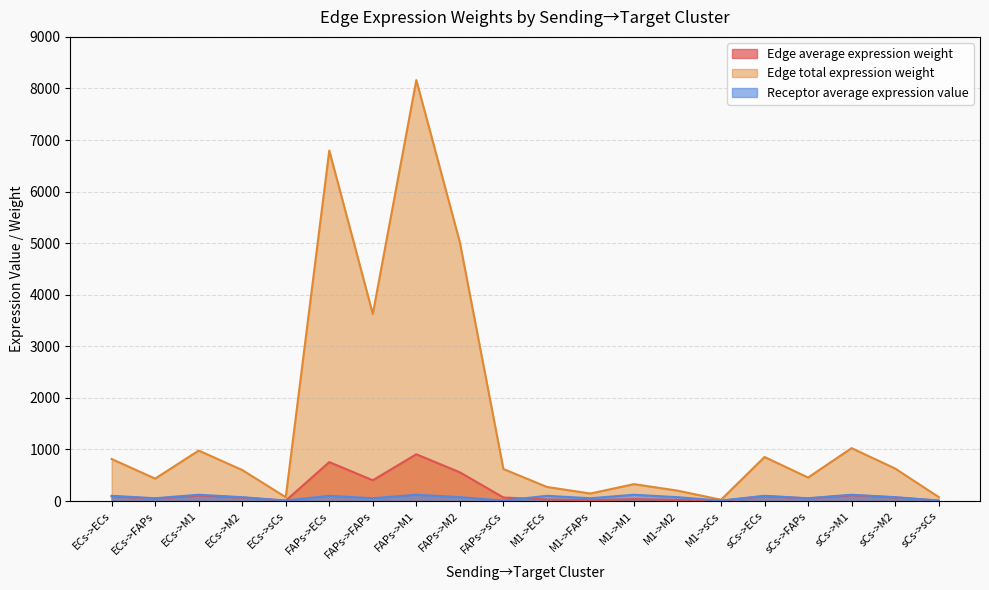

What is the difference between the maximum and minimum values in the Edge average expression weight series?

904.2